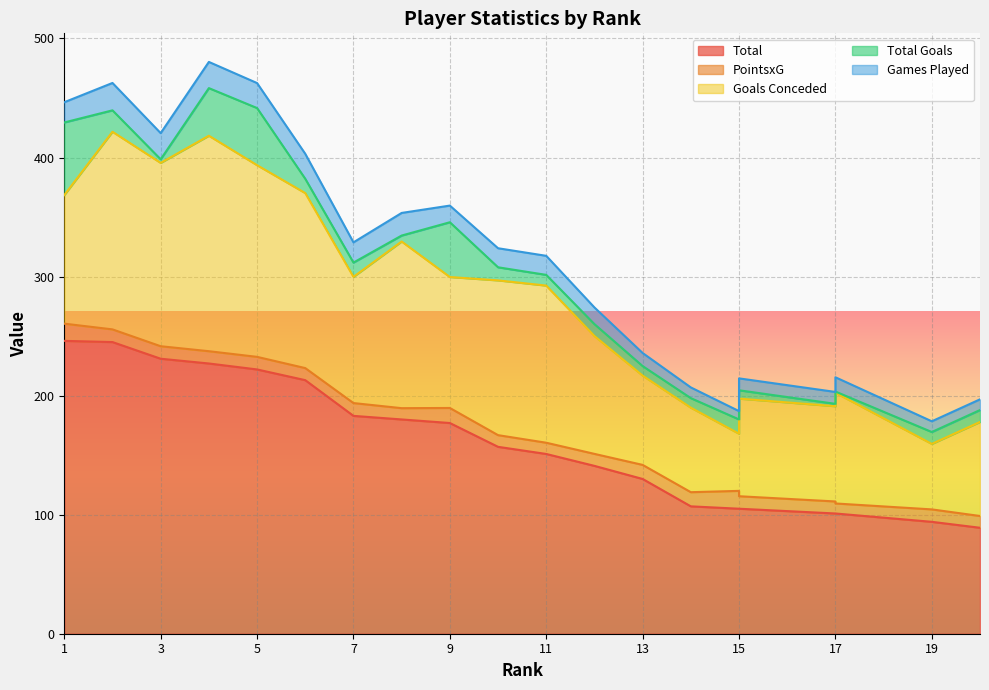

True or false: Total has a value of 107.0 at 14.

True